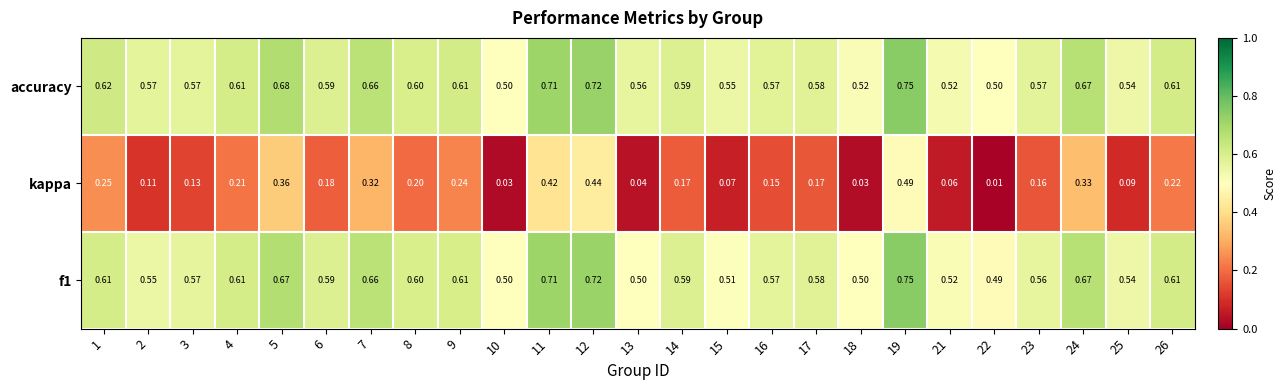

Which series has the largest total across all categories?

accuracy